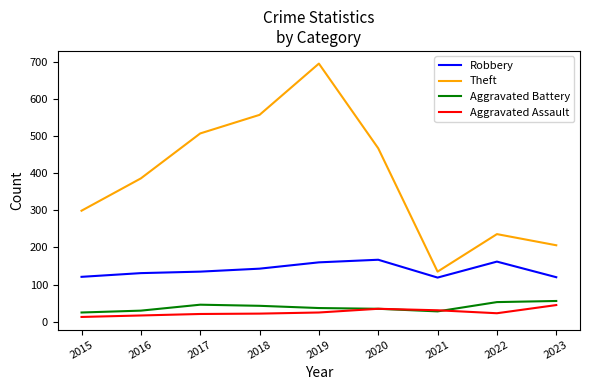

What value does the Aggravated Assault series have at 2016?

17